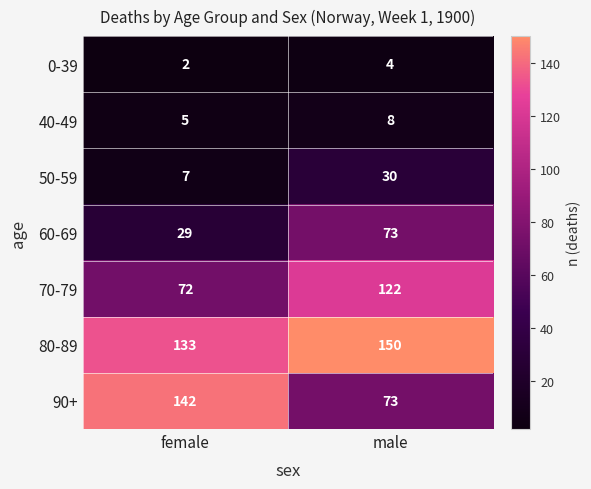

What value does the 90+ series have at male, to the nearest 5?

75